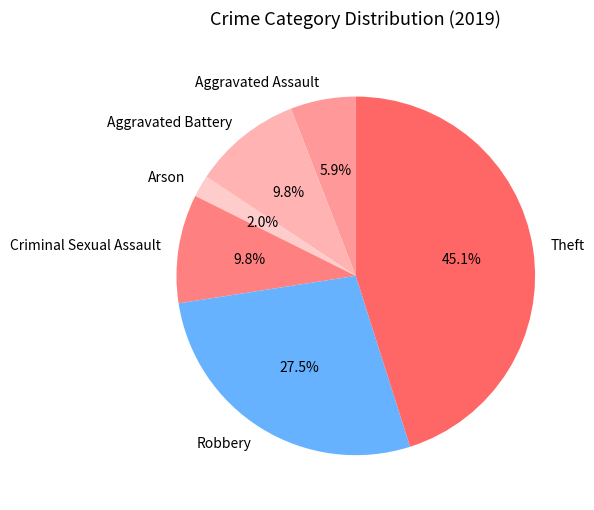

Between Aggravated Assault and Criminal Sexual Assault, which is larger?

Criminal Sexual Assault